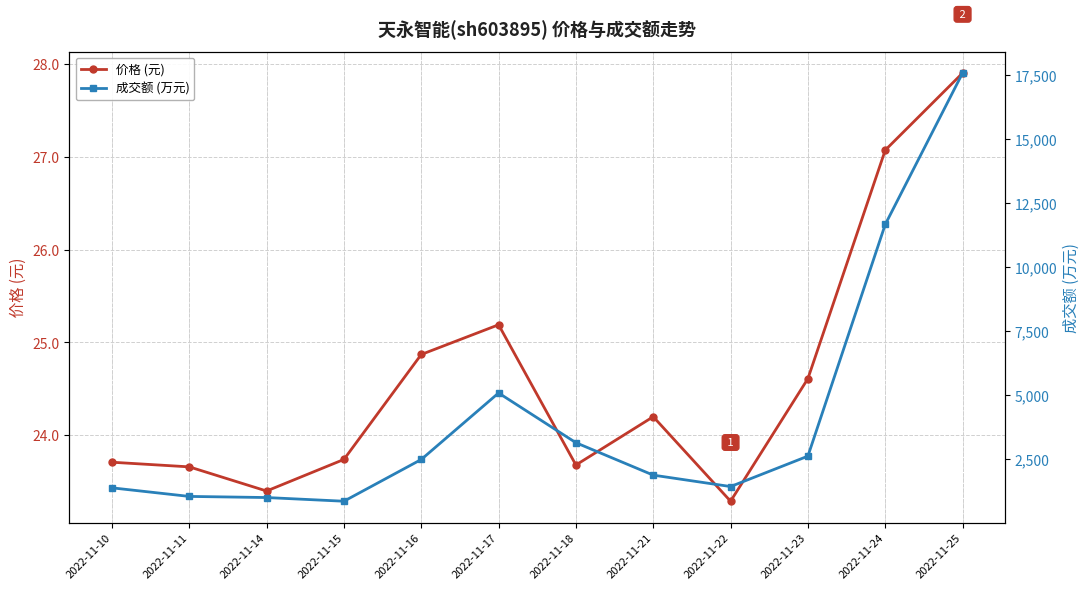

Reading left to right, list all the values displayed in this chart.

价格 (元): 23.7	23.7	23.4	23.7	24.9	25.2	23.7	24.2	23.3	24.6	27.1	27.9
成交额 (万元): 1383.0	1048.0	1004.0	860.0	2490.0	5087.0	3145.0	1879.0	1433.0	2621.0	11667.0	17579.0